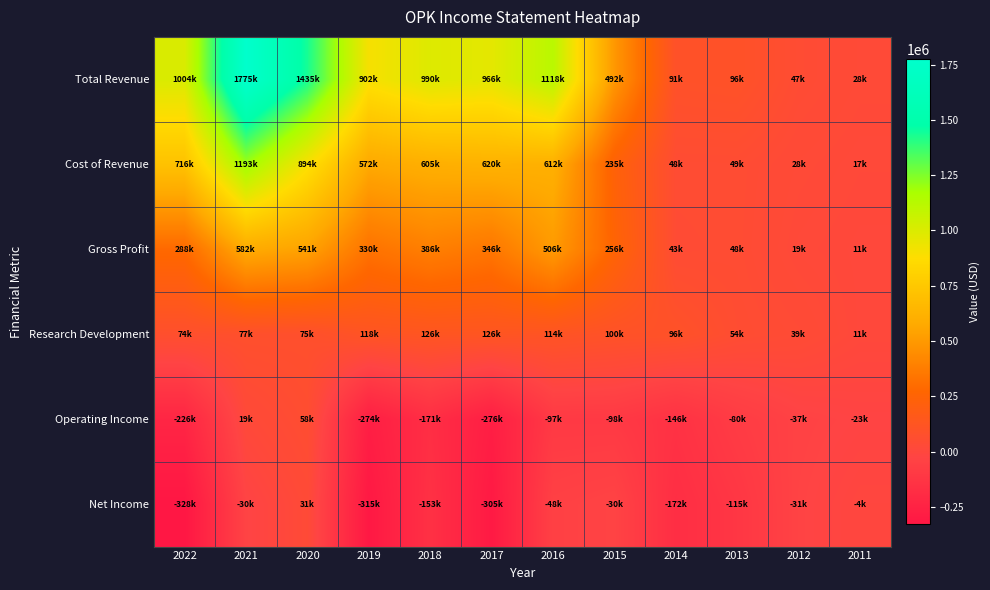

Between 2018 and 2021, which is larger?

2021